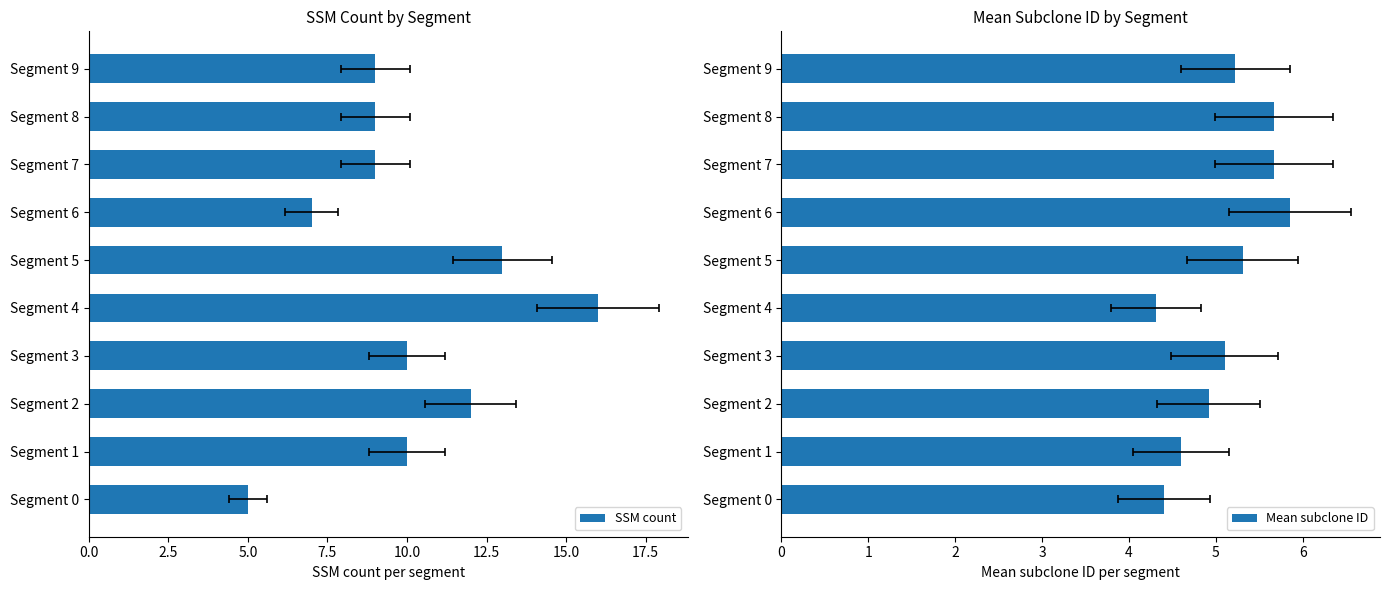

What value does the Mean subclone ID series have at Segment 9?

5.2